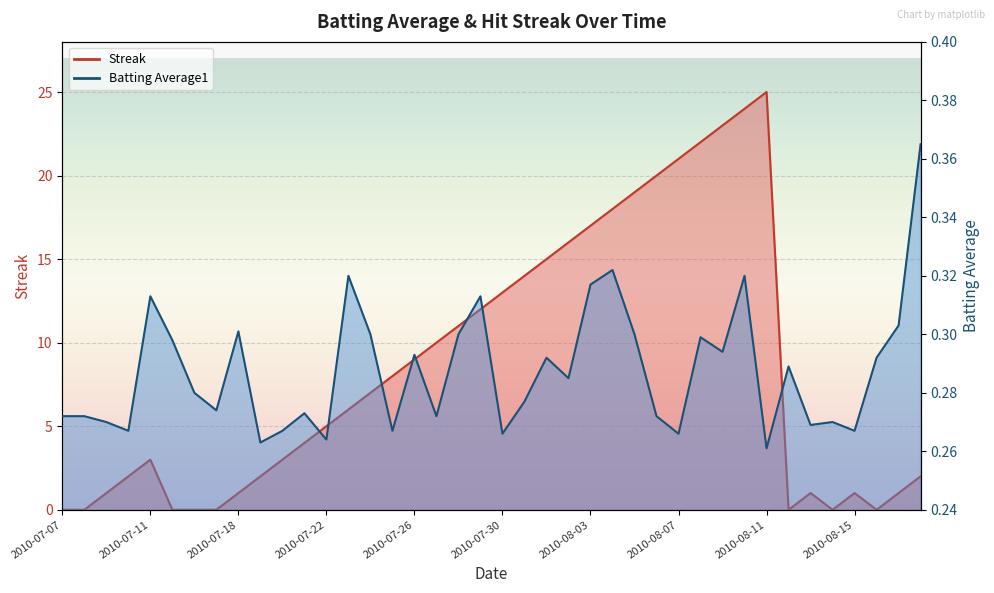

Reading left to right, extract all data points from this chart.

Batting Average1: 0.3	0.3	0.3	0.3	0.3	0.3	0.3	0.3	0.3	0.3	0.3	0.3	0.3	0.3	0.3	0.3	0.3	0.3	0.3	0.3	0.3	0.3	0.3	0.3	0.3	0.3	0.3	0.3	0.3	0.3	0.3	0.3	0.3	0.3	0.3	0.3	0.3	0.3	0.3	0.4
Streak: 0.0	0.0	1.0	2.0	3.0	0.0	0.0	0.0	1.0	2.0	3.0	4.0	5.0	6.0	7.0	8.0	9.0	10.0	11.0	12.0	13.0	14.0	15.0	16.0	17.0	18.0	19.0	20.0	21.0	22.0	23.0	24.0	25.0	0.0	1.0	0.0	1.0	0.0	1.0	2.0